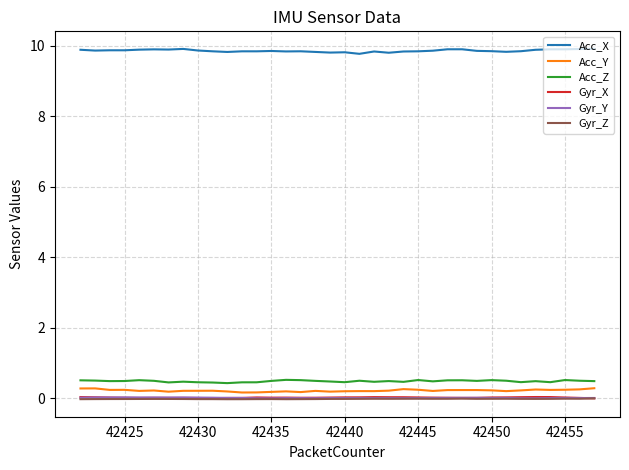

Which series has the largest total across all categories?

Acc_X